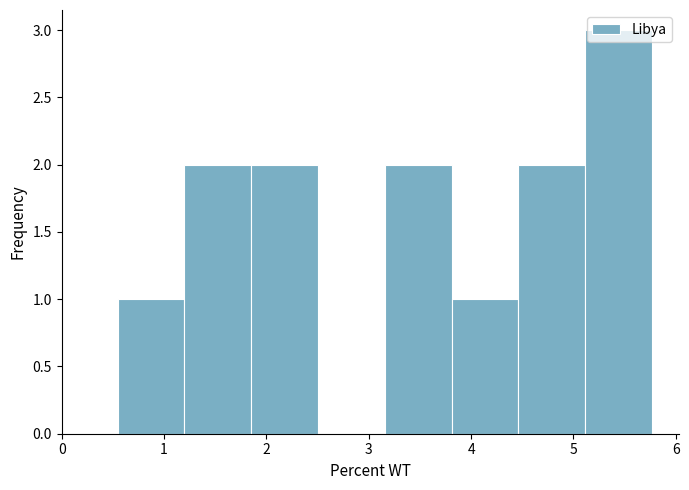

How tall is the bar that spans 0.5 to 1.2 on the x-axis? Neither the bar edges nor the heights are printed on the chart, so give them approximately, as read against the axes.

1